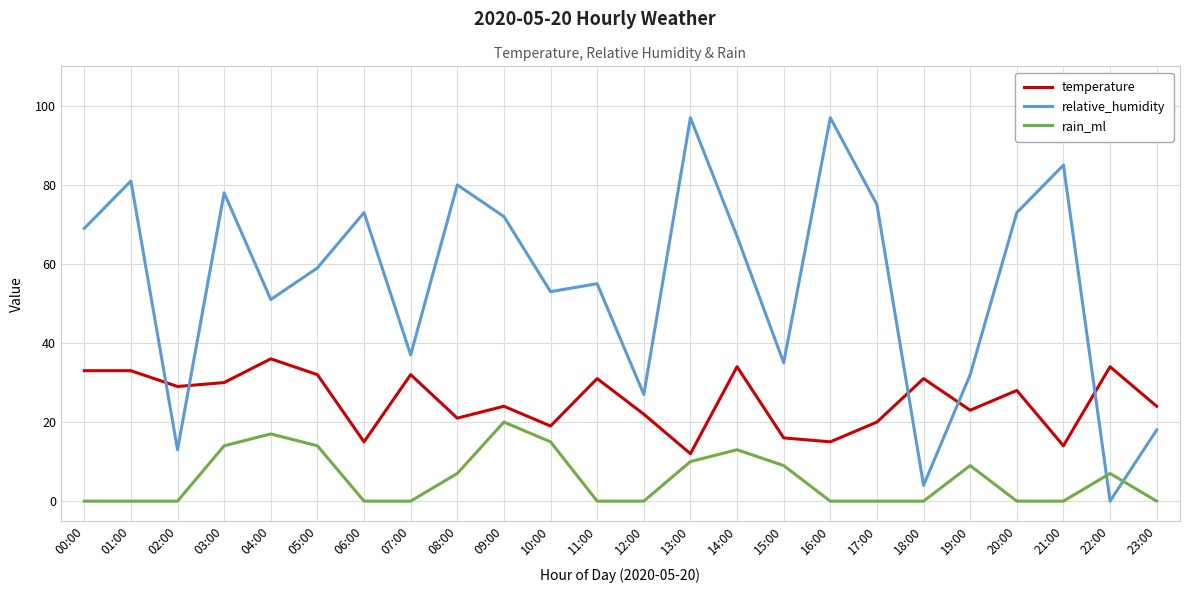

How many values in the relative_humidity series are below 67?

12